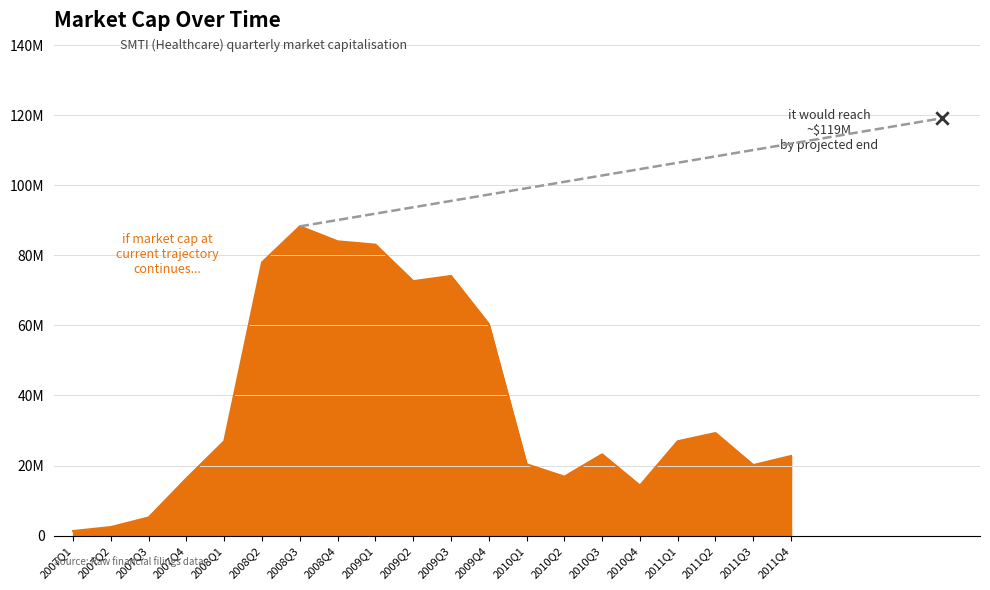

What is the ratio of the value at 2010Q4 to the value at 2011Q1?

0.5